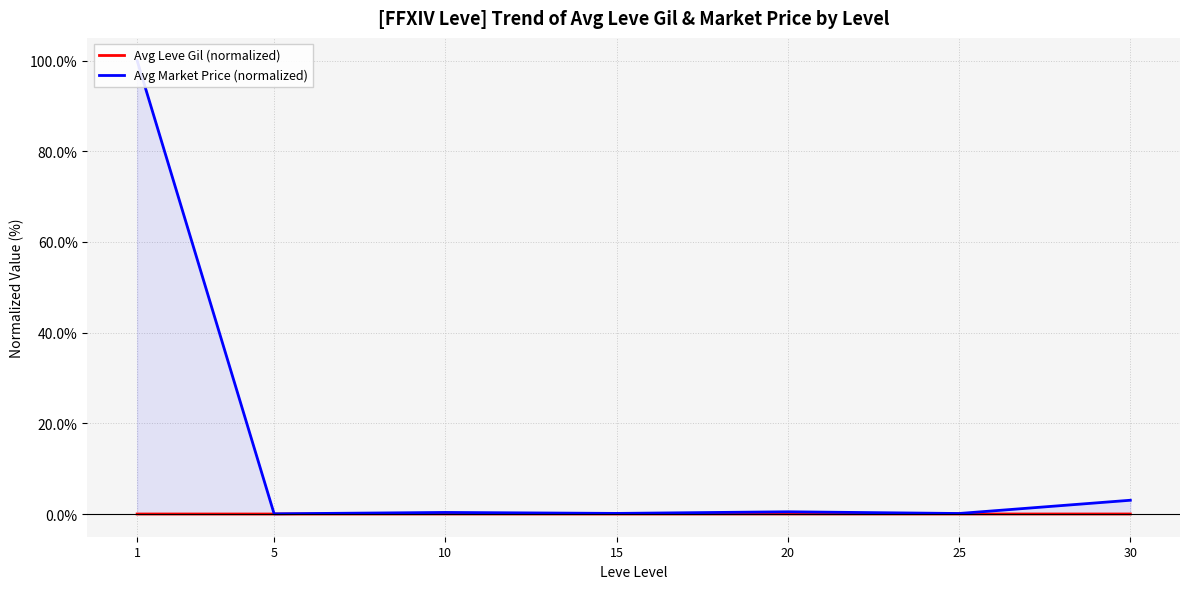

Reading right to left, list all the values displayed in this chart.

Avg Leve Gil (normalized): 30=0.0	25=0.0	20=0.0	15=0.0	10=0.0	5=0.0	1=0.0
Avg Market Price (normalized): 30=3.0	25=0.1	20=0.5	15=0.1	10=0.4	5=0.1	1=100.0